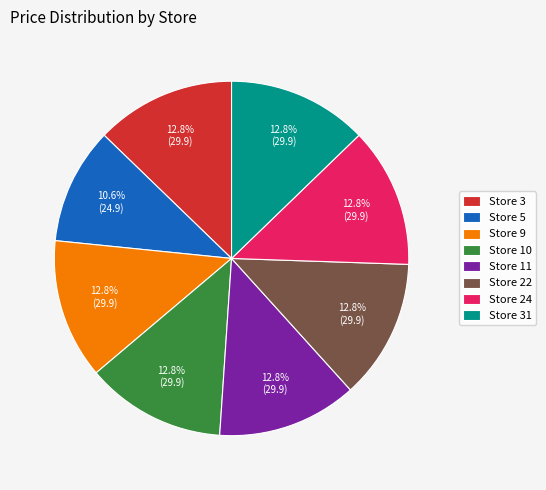

What is the smallest slice in the pie chart?

Store 5